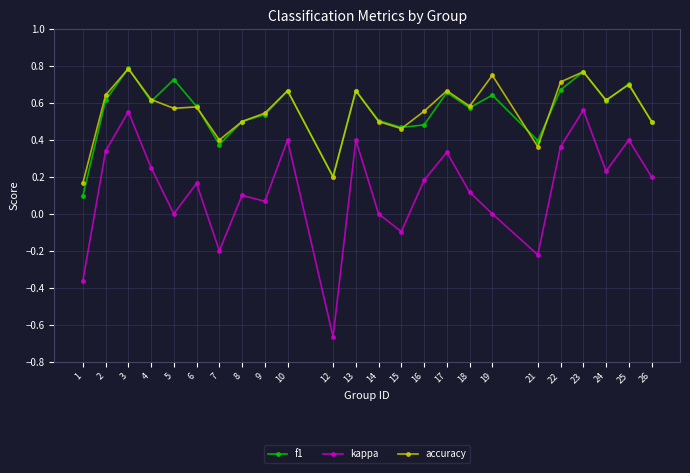

What are all the series names shown in the legend?

f1, kappa, accuracy